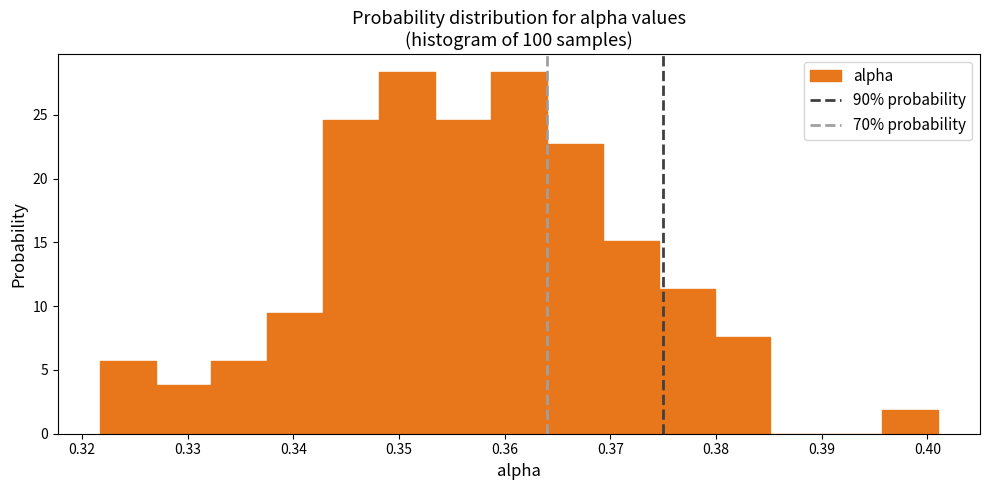

What is the height of the bar covering 0.353 to 0.359 on the x-axis? Neither the bar edges nor the heights are printed on the chart, so give them approximately, as read against the axes.

24.5